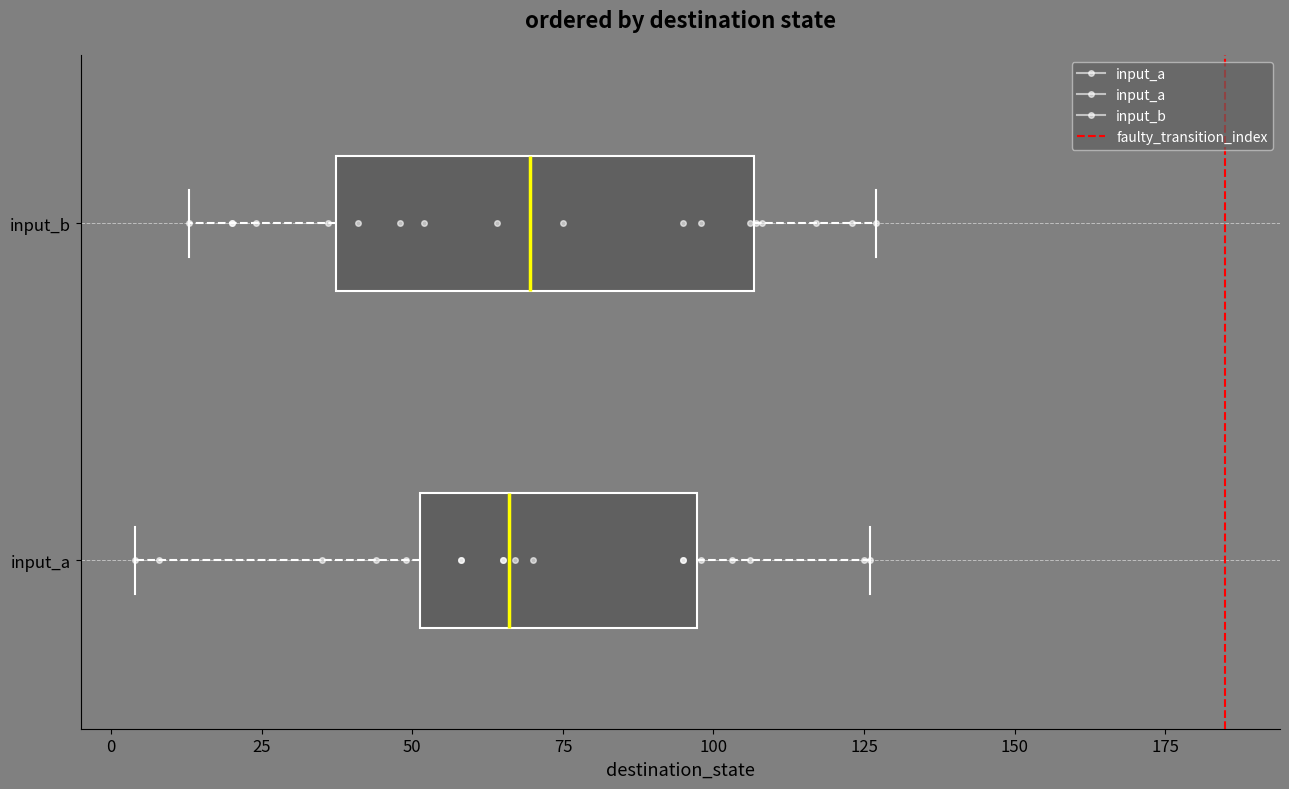

Reading bottom to top, read every box against the x-axis: the position of its median line, the range the box covers, and the ends of its whiskers. The values are not printed on the chart, so give them approximately, as read against the axis.

input_a: median 65, box 50 to 95, whiskers 5 to 125
input_b: median 70, box 35 to 105, whiskers 15 to 125